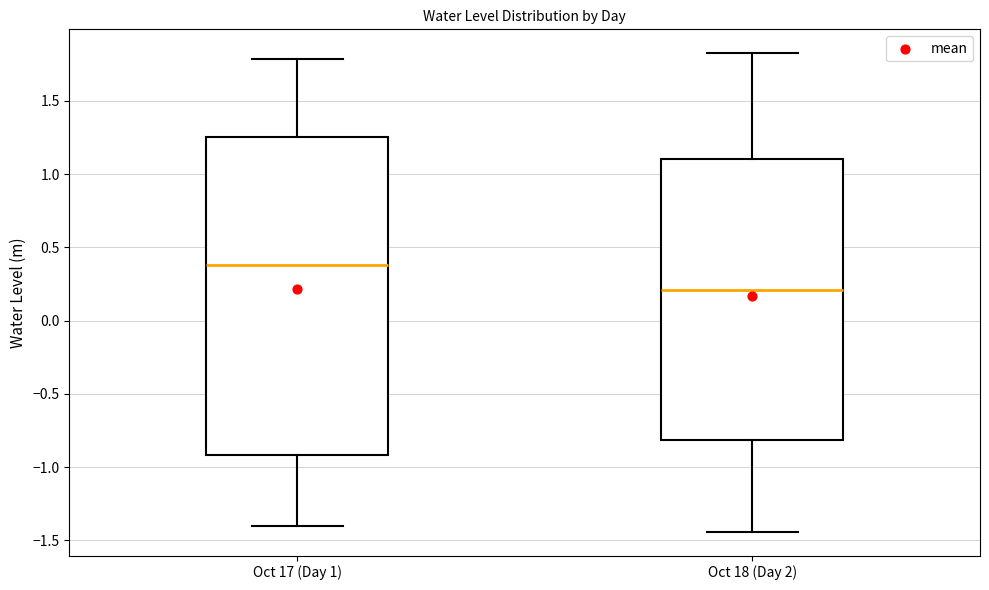

Which box's median line is the highest?

Oct 17 (Day 1)